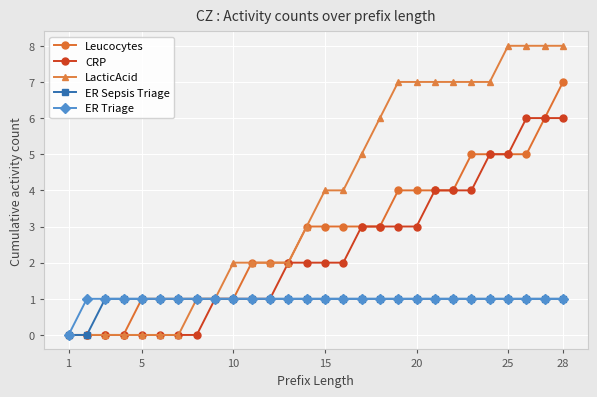

What is the average value of the ER Triage series?

1